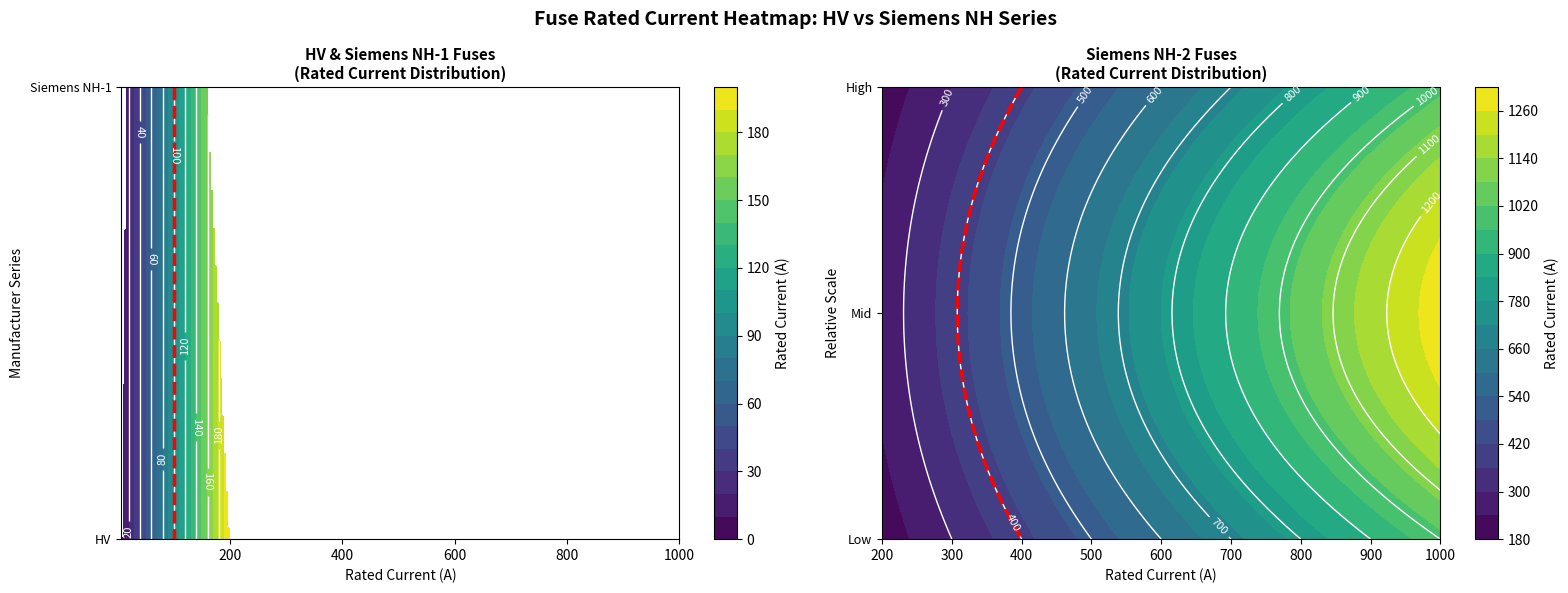

Reading left to right, extract all data points from this chart.

6.3	10.0	16.0	20.0	25.0	31.5	40.0	50.0	63.0	80.0	100.0	125.0	160.0	200.0	16.0	25.0	50.0	63.0	80.0	100.0	125.0	160.0	200.0	224.0	250.0	315.0	355.0	400.0	425.0	630.0	1000.0